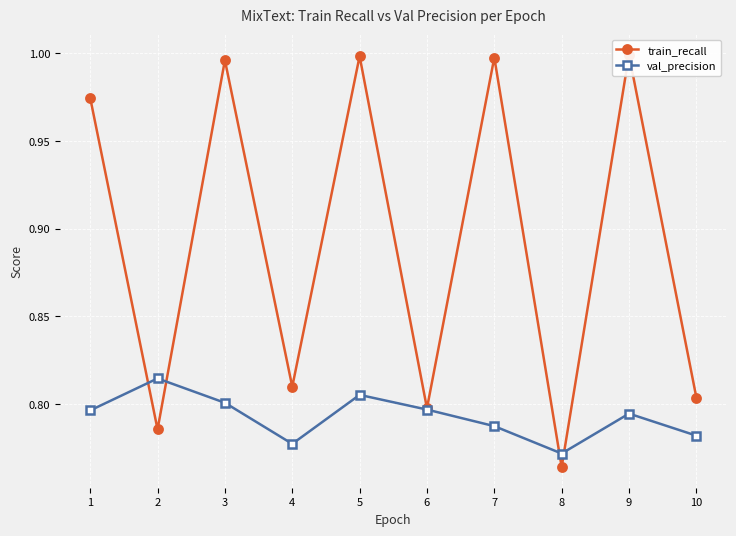

What is the sum of all val_precision values?

7.9